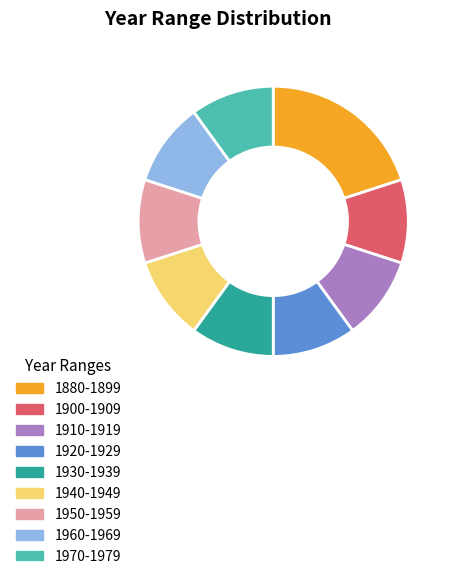

What is the largest slice in the pie chart?

1880-1899